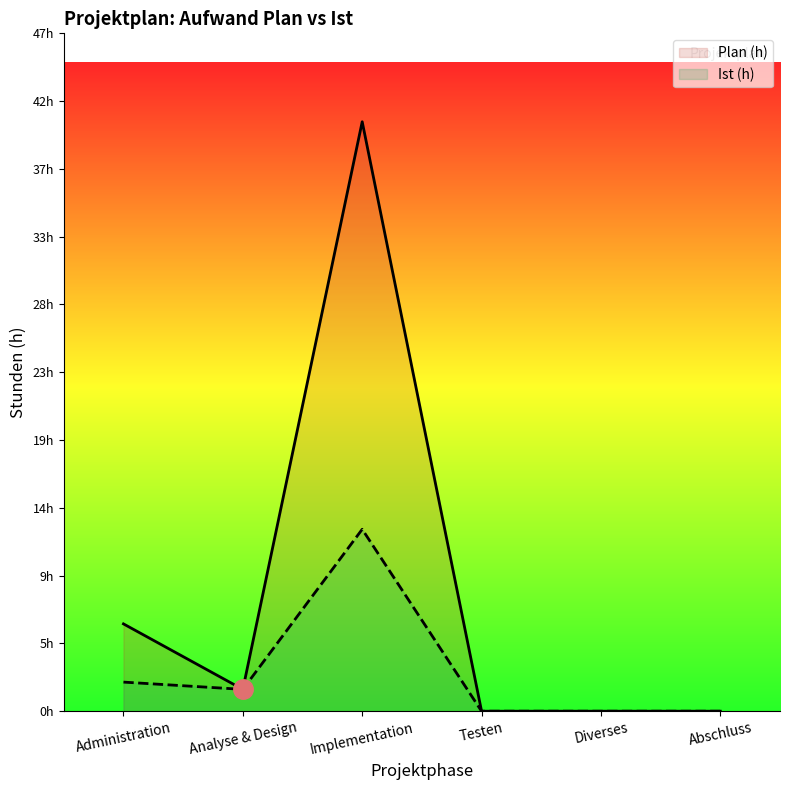

How many values in the Plan (h) series are below 1?

3